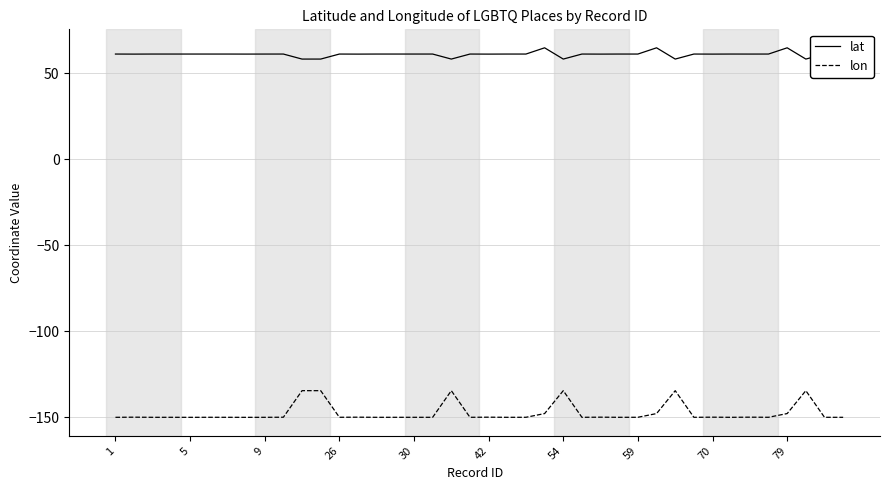

True or false: lat and lon intersect in this chart.

False